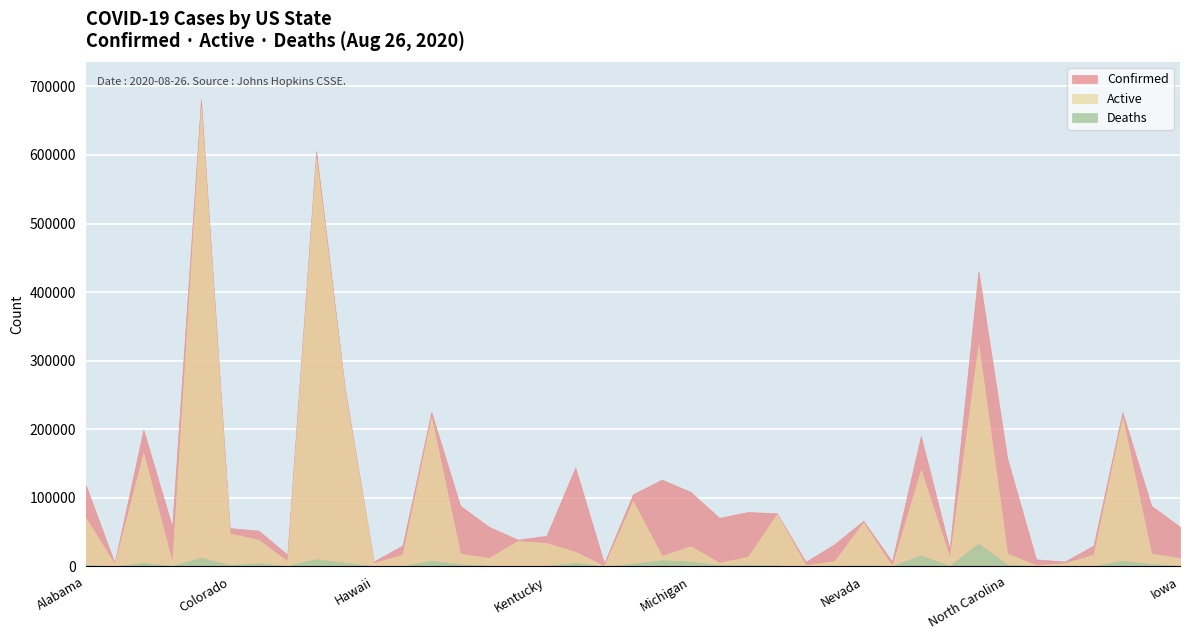

In Deaths, how many points are higher than both neighbors (excluding endpoints)?

12